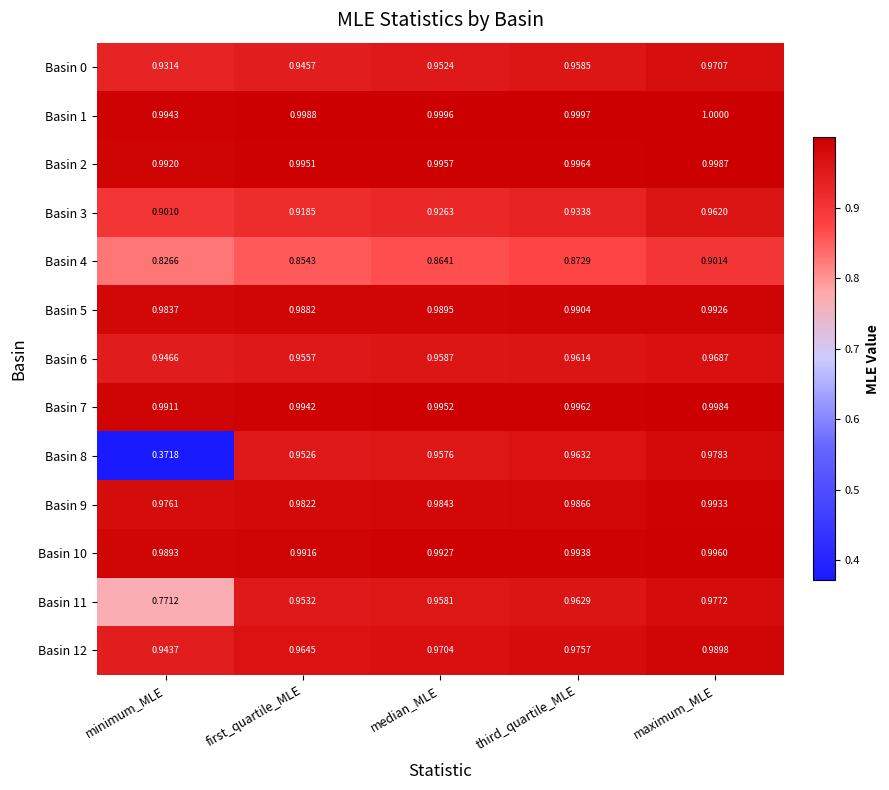

Which category has the lowest value across all series?

minimum_MLE